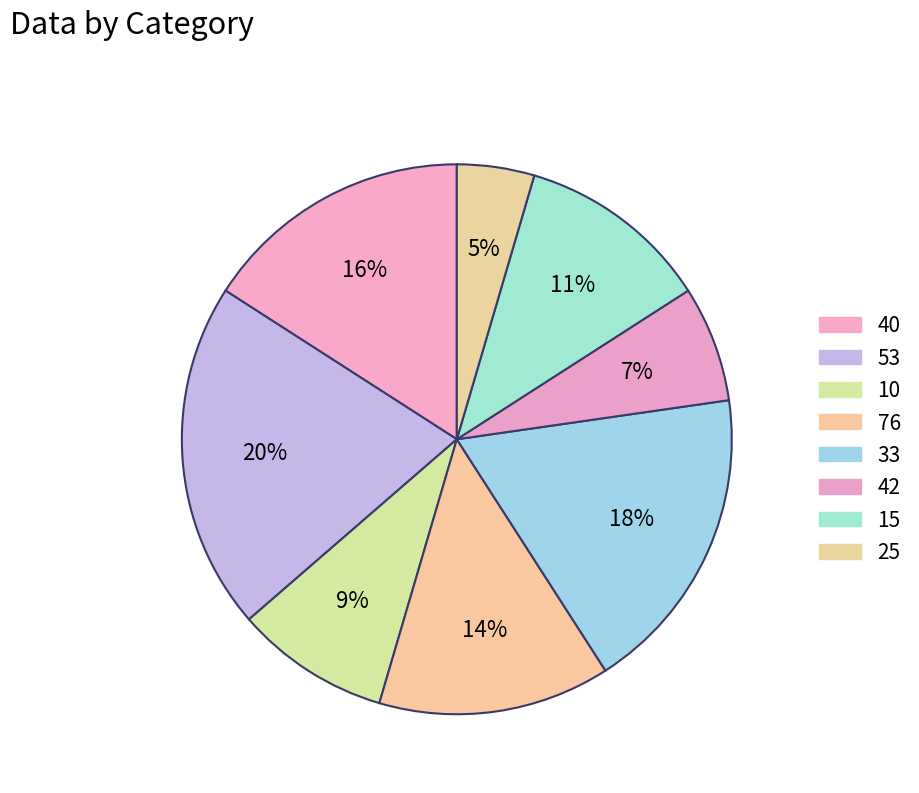

Is it true that 10 is 14% of the pie?

False